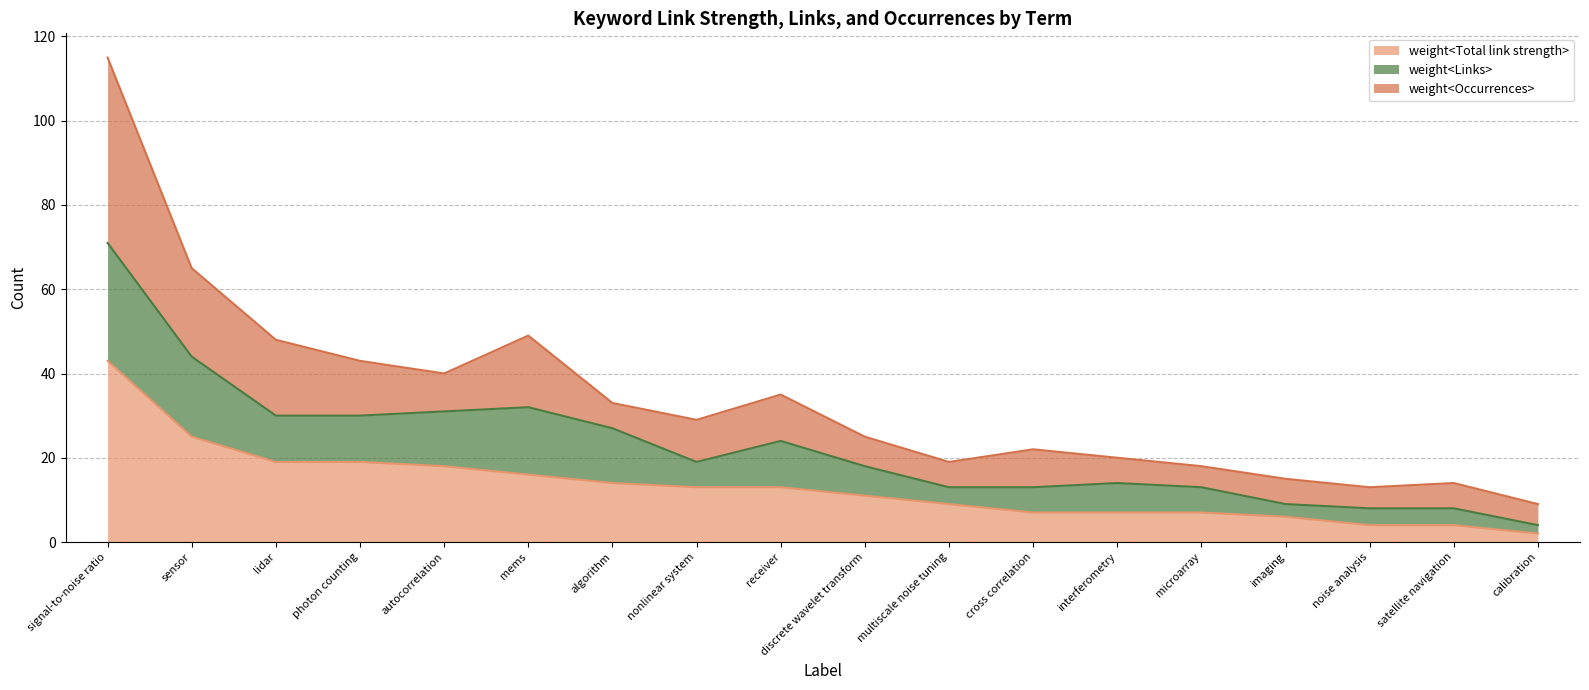

Which series changed the most between interferometry and calibration?

weight<Links>